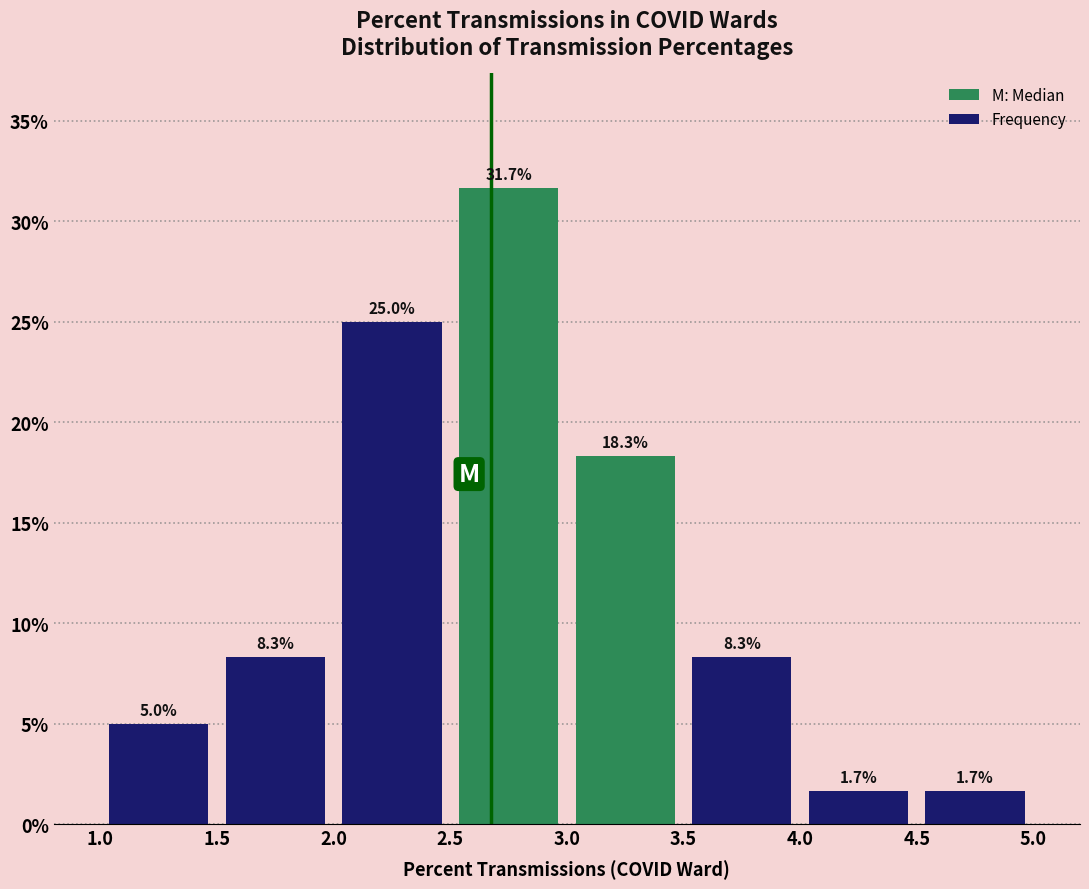

Over which range of the x-axis is the bar tallest?

2.5 to 3.0